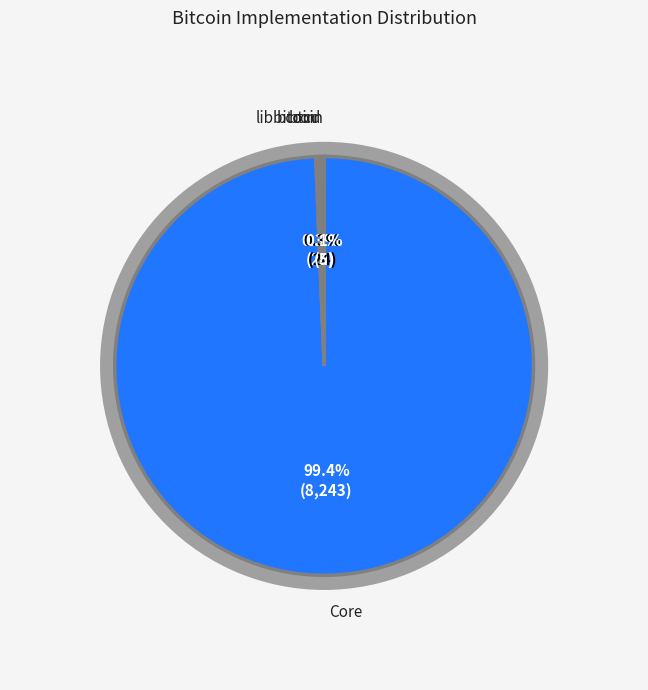

True or false: btcd accounts for 1% of the total.

False